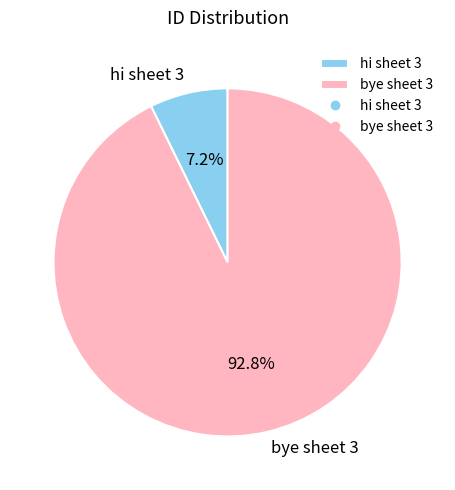

Which has a higher value, bye sheet 3 or hi sheet 3?

bye sheet 3